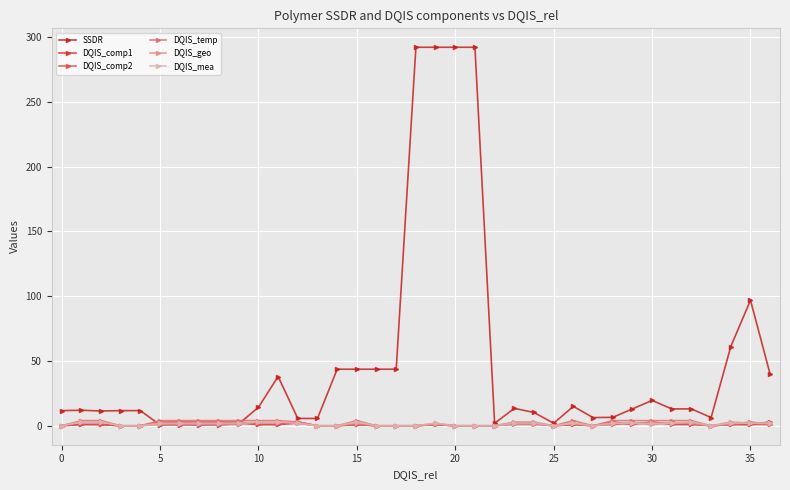

How many data points does each series have?

37